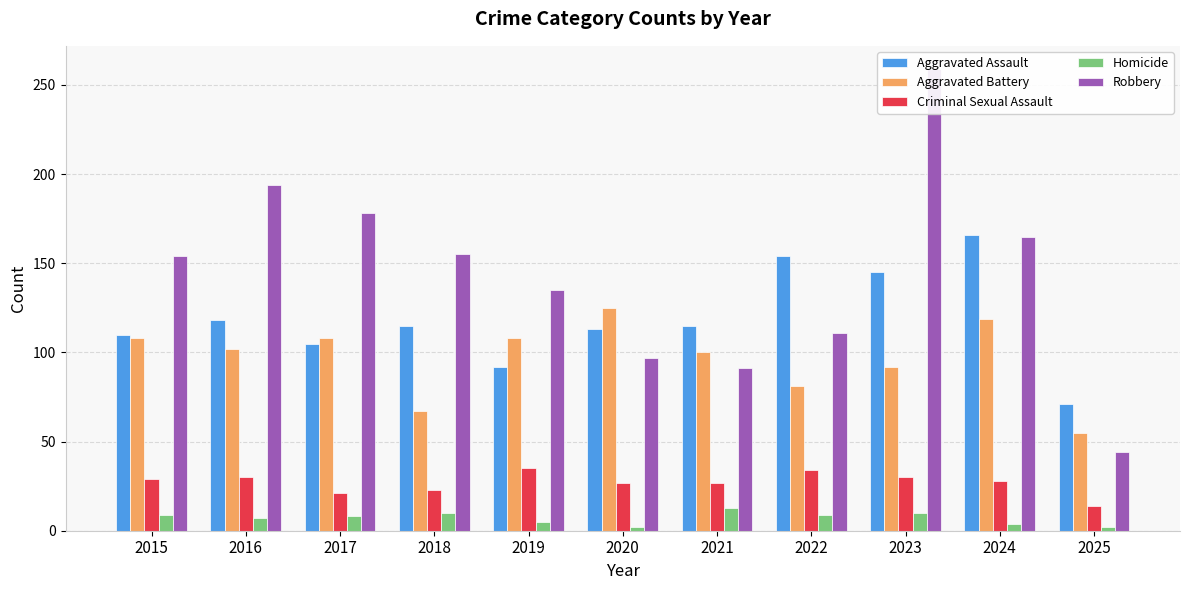

True or false: Criminal Sexual Assault has a value of 19 at 2024.

False